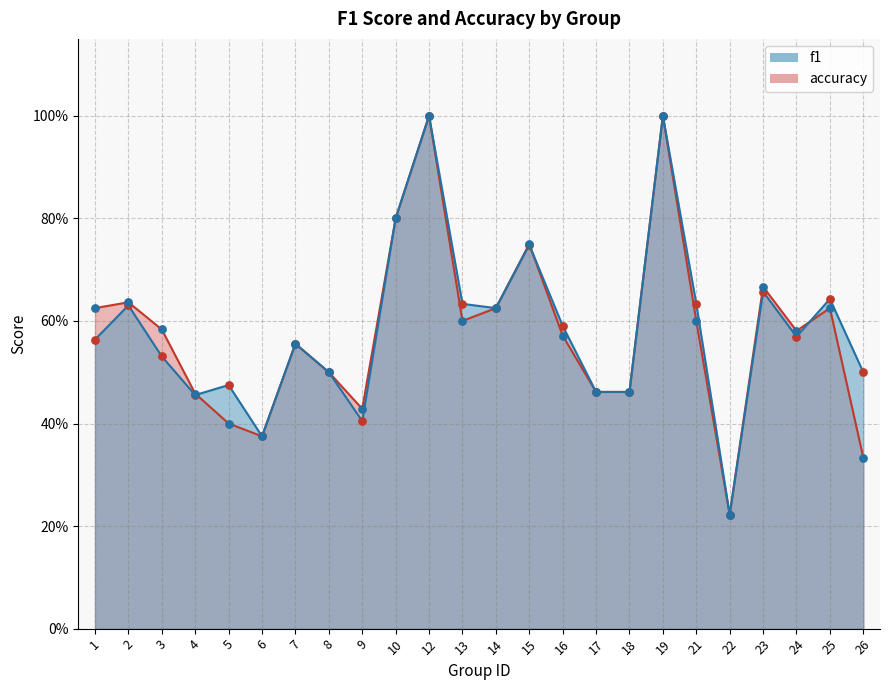

Which series reaches the maximum Y coordinate?

f1